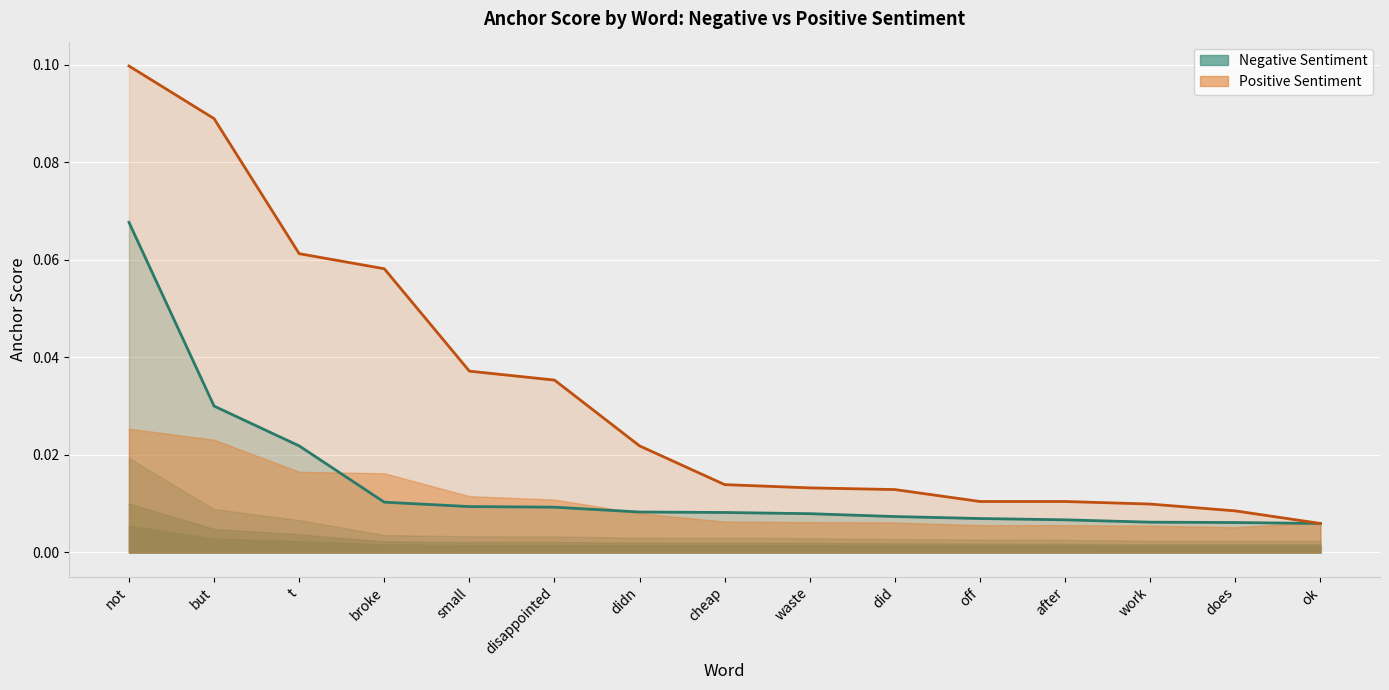

Count the number of categories in the chart.

15